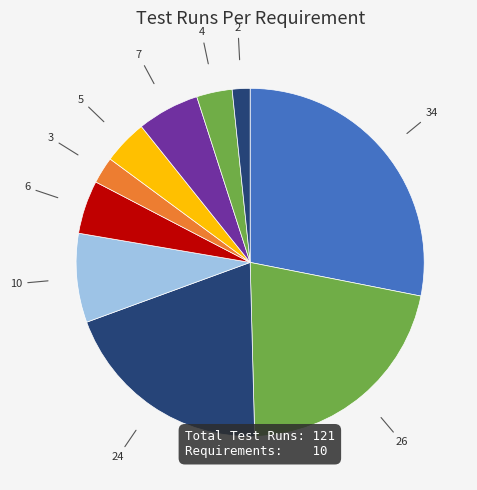

How many slices are in this pie chart?

10